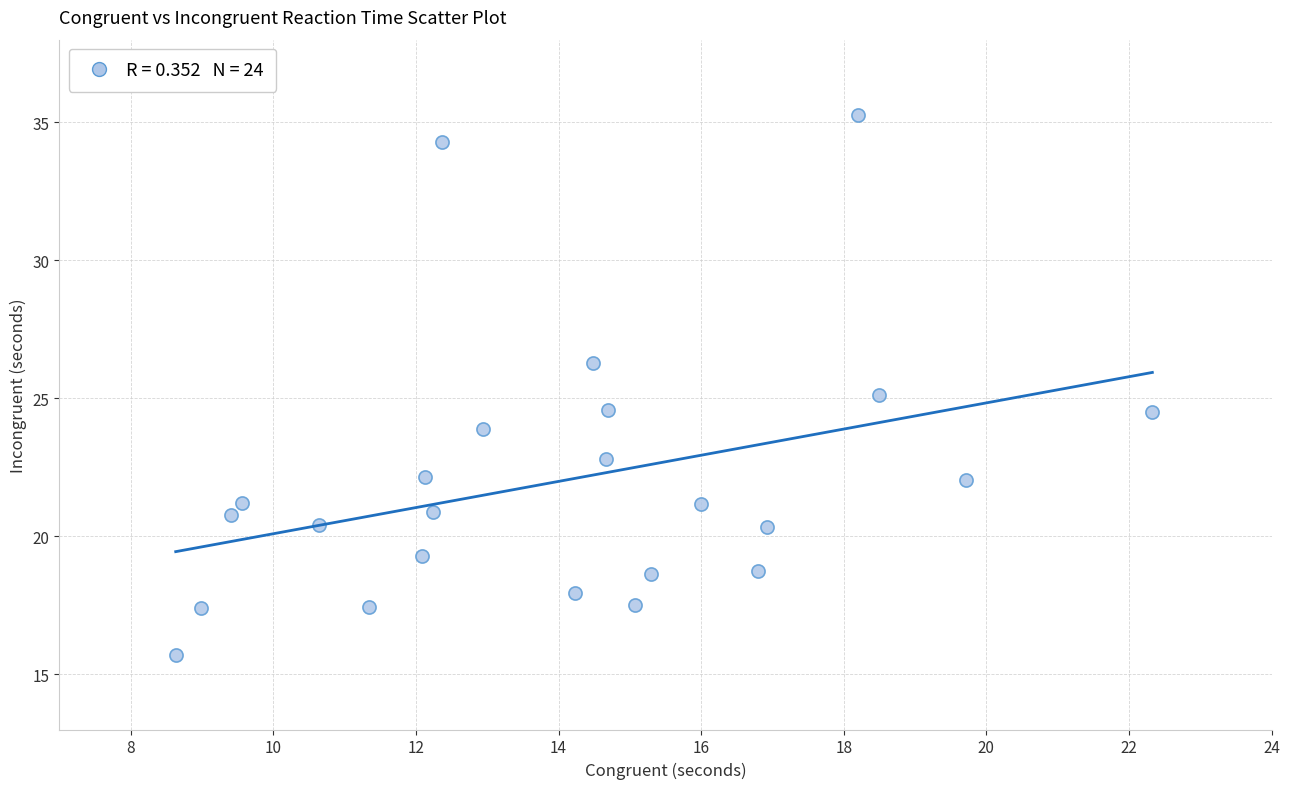

What is the range of Y values (max minus min)?

19.6